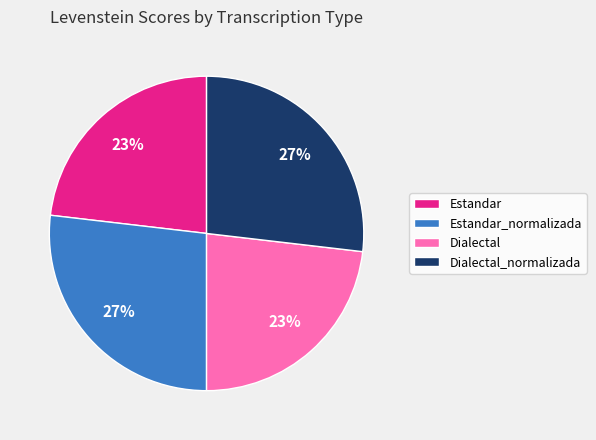

How many segments does this pie chart have?

4